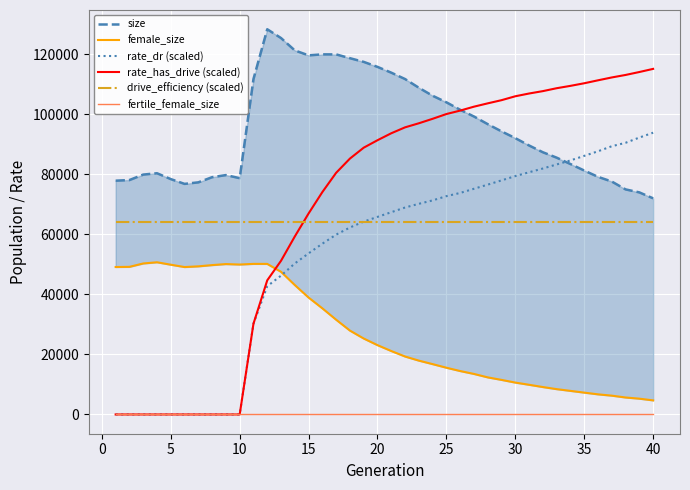

True or false: size has more than 1 points higher than both neighbors.

True